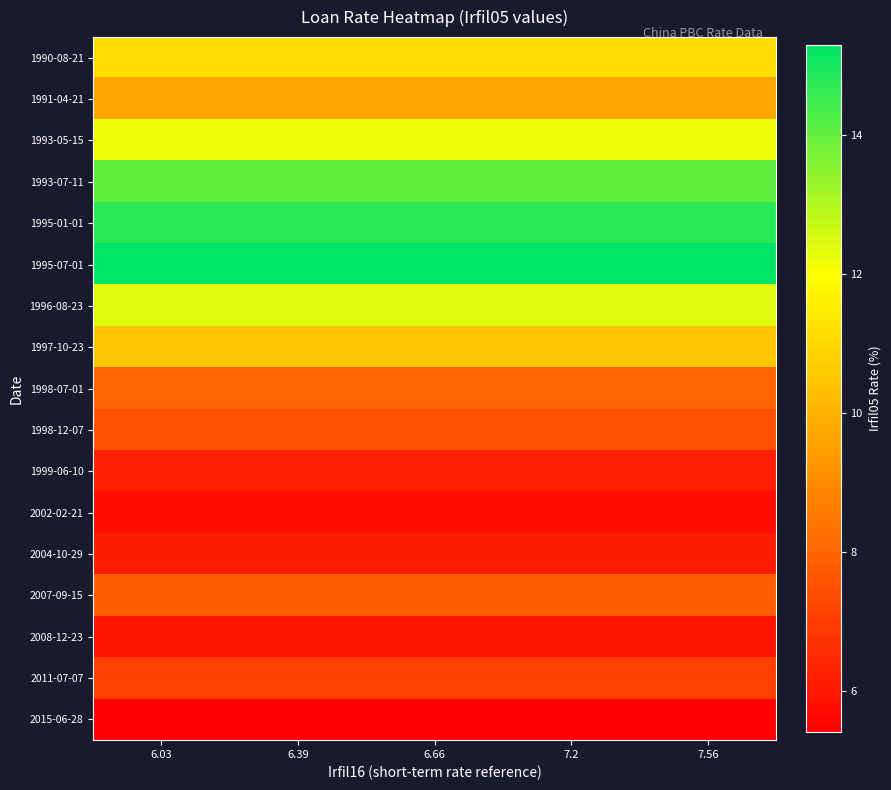

Reading right to left, extract all data points from this chart.

1990-08-21: 7.56=11.2	7.2=11.2	6.66=11.2	6.39=11.2	6.03=11.2
1991-04-21: 7.56=9.7	7.2=9.7	6.66=9.7	6.39=9.7	6.03=9.7
1993-05-15: 7.56=12.2	7.2=12.2	6.66=12.2	6.39=12.2	6.03=12.2
1993-07-11: 7.56=14.0	7.2=14.0	6.66=14.0	6.39=14.0	6.03=14.0
1995-01-01: 7.56=14.8	7.2=14.8	6.66=14.8	6.39=14.8	6.03=14.8
1995-07-01: 7.56=15.3	7.2=15.3	6.66=15.3	6.39=15.3	6.03=15.3
1996-08-23: 7.56=12.4	7.2=12.4	6.66=12.4	6.39=12.4	6.03=12.4
1997-10-23: 7.56=10.5	7.2=10.5	6.66=10.5	6.39=10.5	6.03=10.5
1998-07-01: 7.56=8.0	7.2=8.0	6.66=8.0	6.39=8.0	6.03=8.0
1998-12-07: 7.56=7.6	7.2=7.6	6.66=7.6	6.39=7.6	6.03=7.6
1999-06-10: 7.56=6.2	7.2=6.2	6.66=6.2	6.39=6.2	6.03=6.2
2002-02-21: 7.56=5.8	7.2=5.8	6.66=5.8	6.39=5.8	6.03=5.8
2004-10-29: 7.56=6.1	7.2=6.1	6.66=6.1	6.39=6.1	6.03=6.1
2007-09-15: 7.56=7.8	7.2=7.8	6.66=7.8	6.39=7.8	6.03=7.8
2008-12-23: 7.56=5.9	7.2=5.9	6.66=5.9	6.39=5.9	6.03=5.9
2011-07-07: 7.56=7.0	7.2=7.0	6.66=7.0	6.39=7.0	6.03=7.0
2015-06-28: 7.56=5.4	7.2=5.4	6.66=5.4	6.39=5.4	6.03=5.4